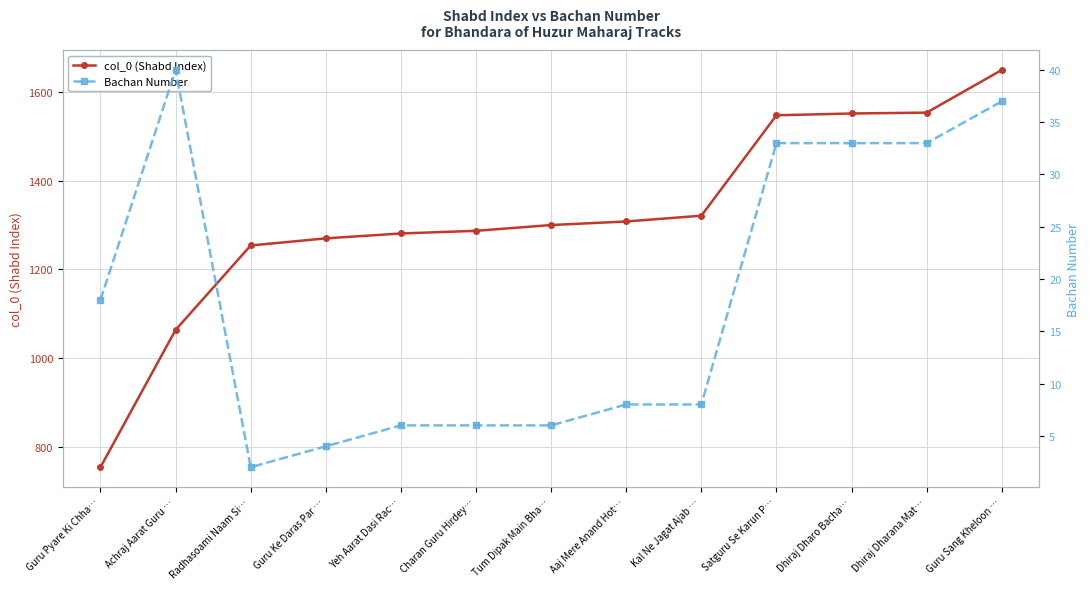

What is the smallest value displayed?

2